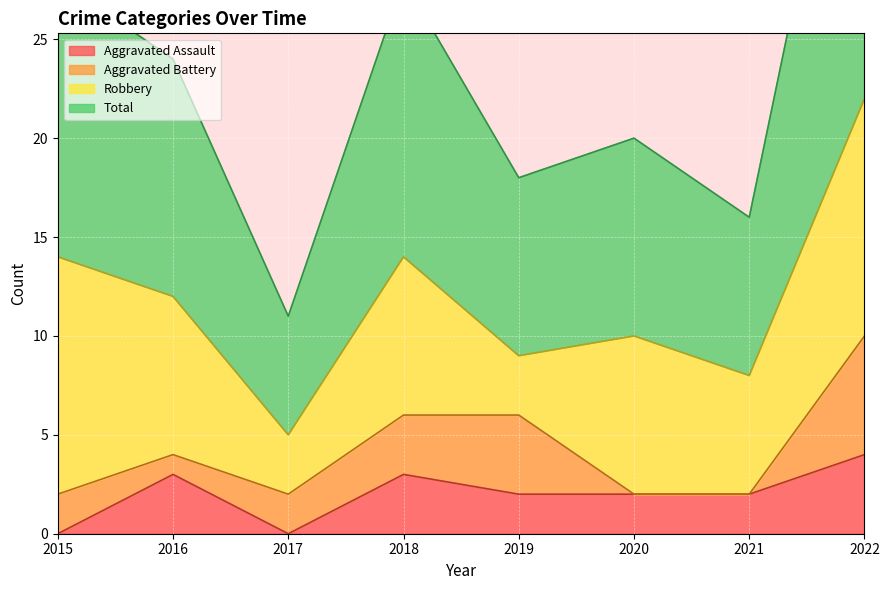

What is the maximum value for Aggravated Assault?

4